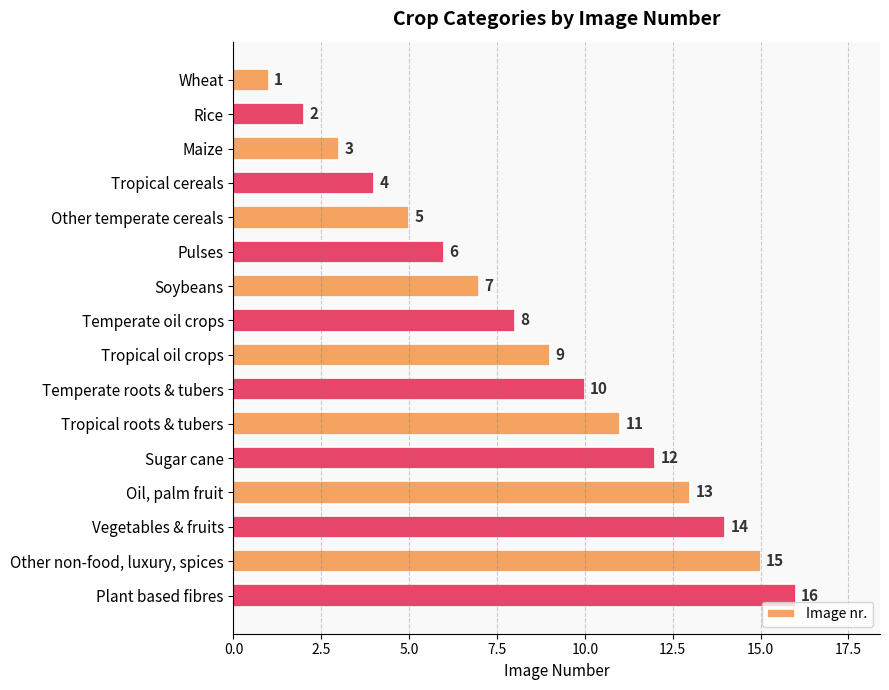

Where is the data nearest to the value 8?

Temperate oil crops